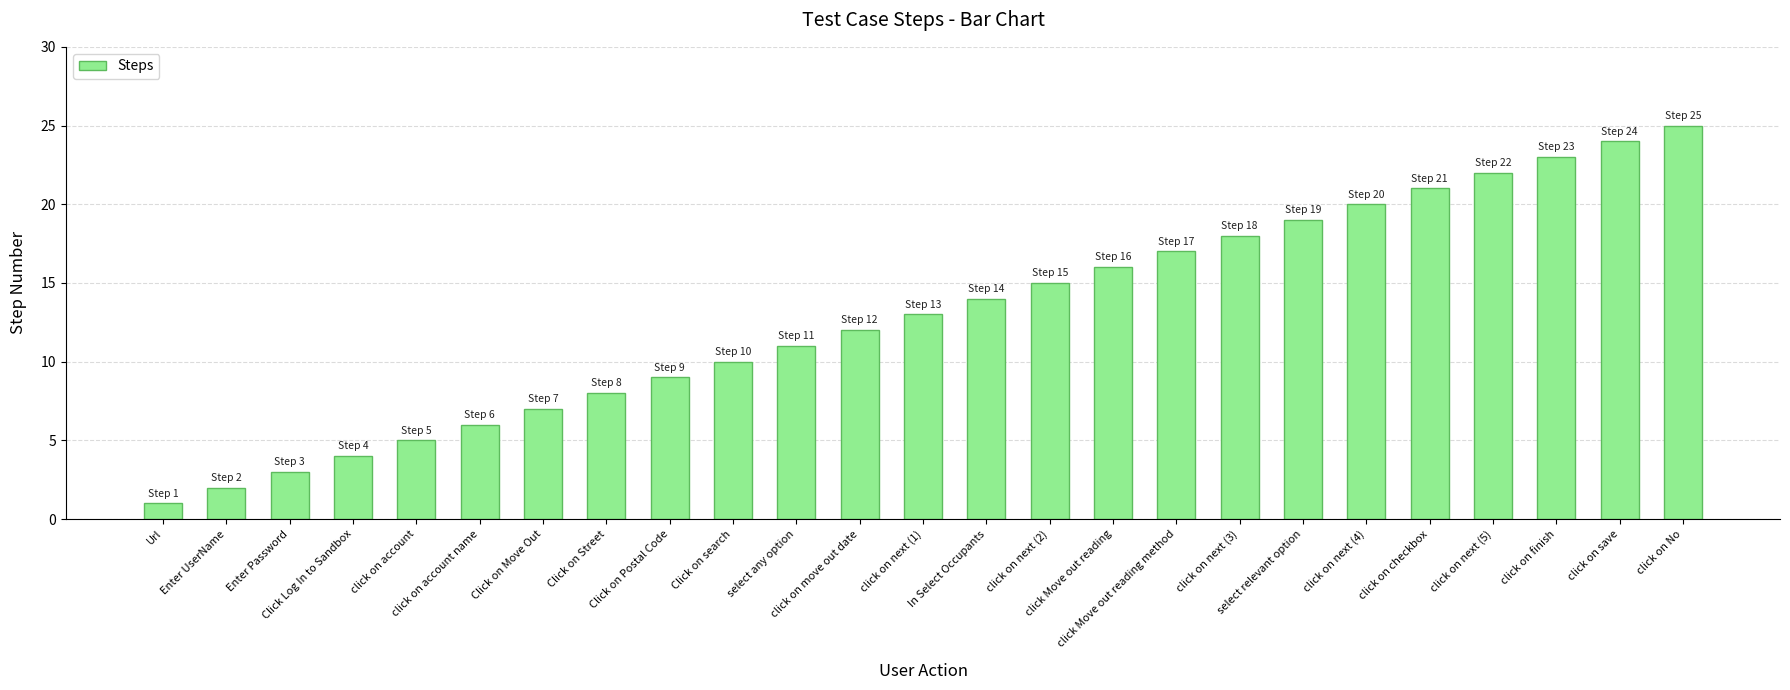

What is the change in value from click on next (2) to click Move out reading?

+1